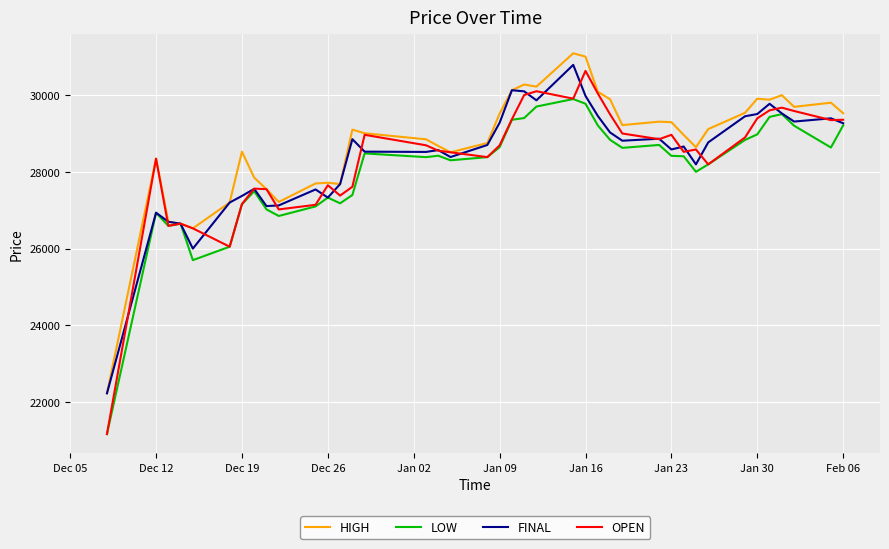

Count the number of data series in this chart.

4